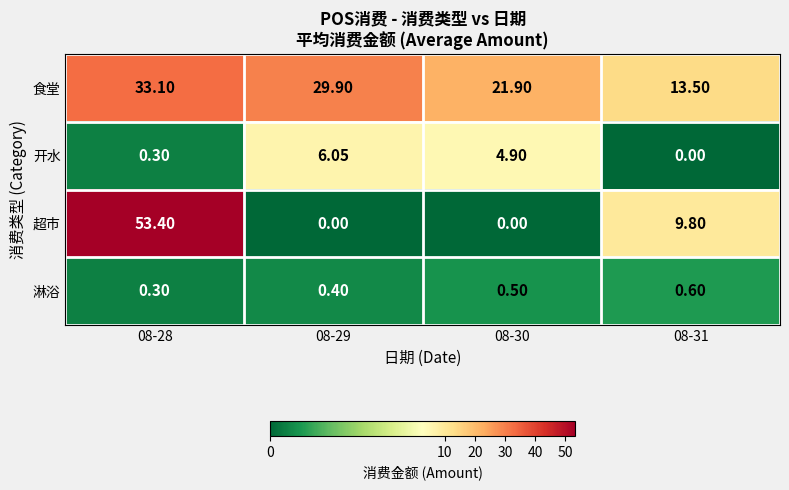

Which series has the largest range (max minus min)?

超市